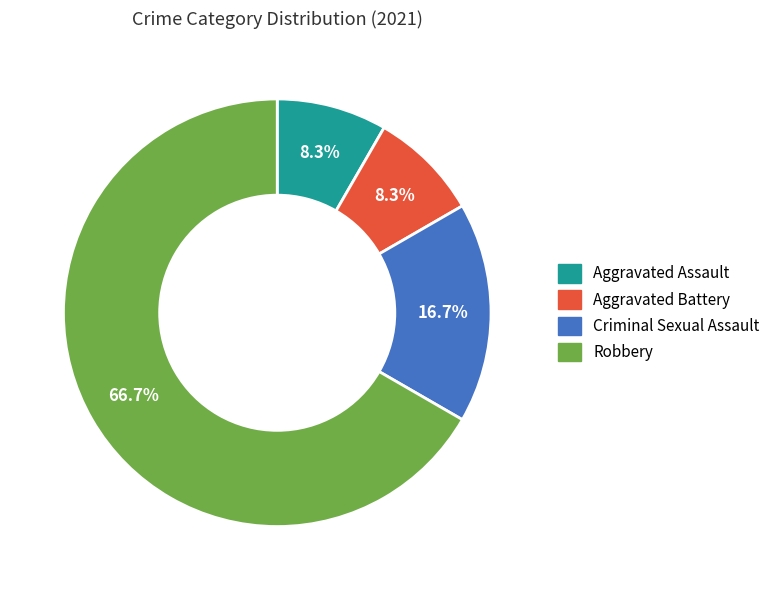

Between Aggravated Assault and Criminal Sexual Assault, which is larger?

Criminal Sexual Assault